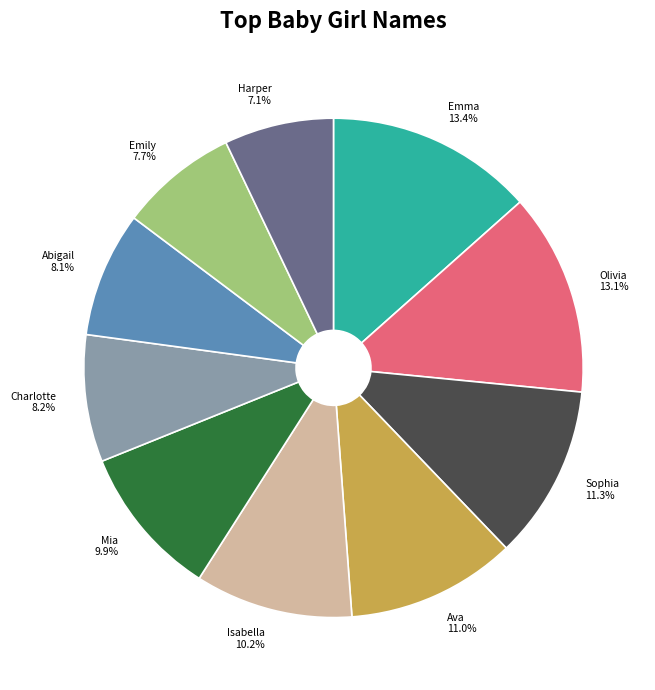

To the nearest percent, what is the average slice percentage?

10%